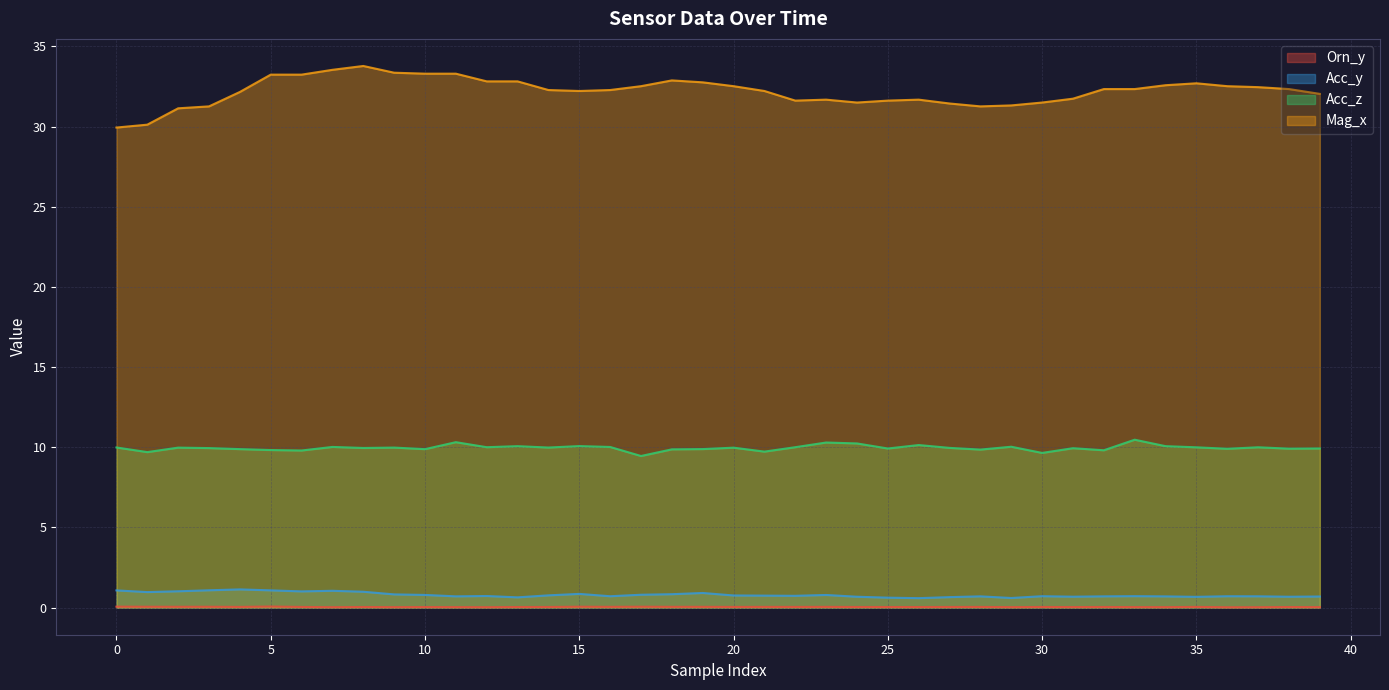

What is the total value across all series at 35?

43.4